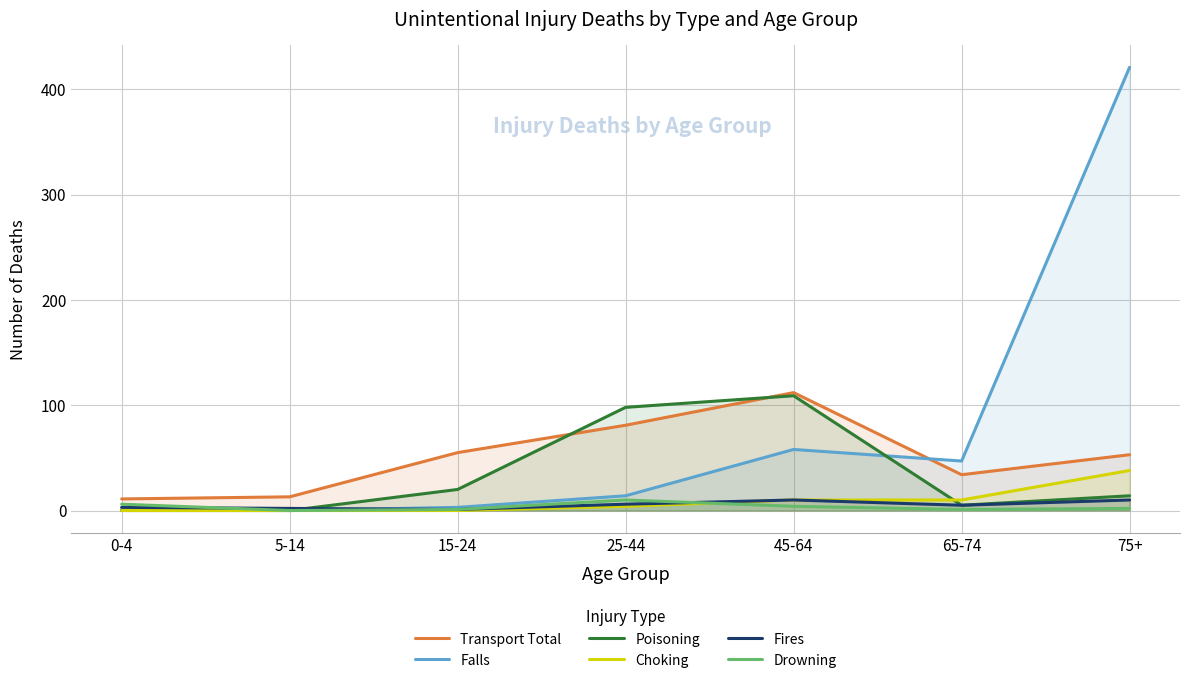

How many positive values does the Falls series have?

6